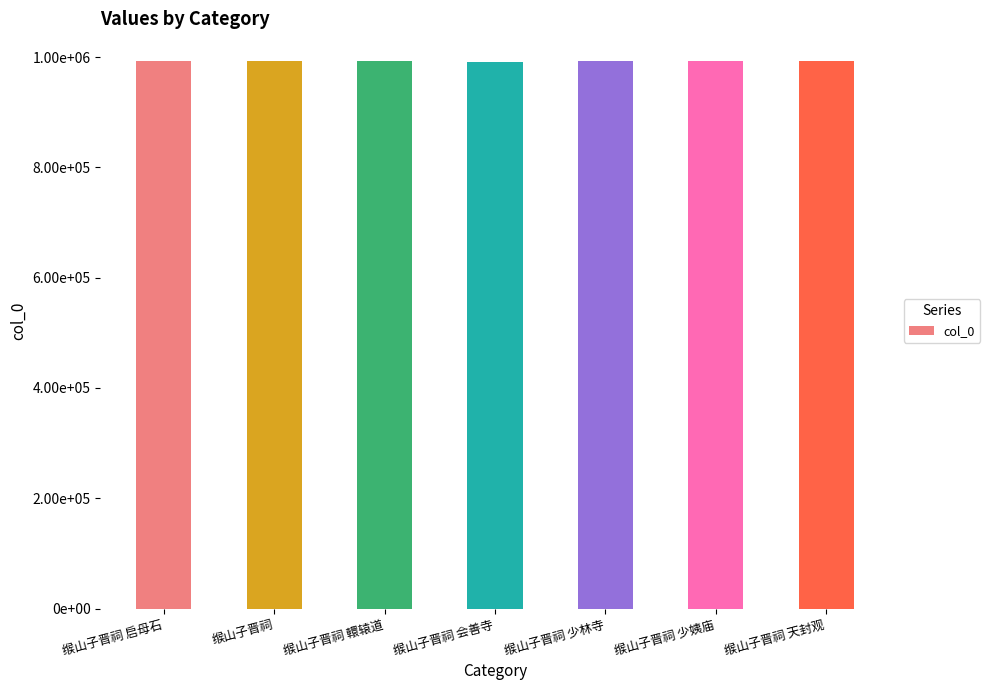

Rank the categories by value from lowest to highest.

缑山子晋祠 会善寺, 缑山子晋祠, 缑山子晋祠 轘辕道, 缑山子晋祠 少林寺, 缑山子晋祠 少姨庙, 缑山子晋祠 启母石, 缑山子晋祠 天封观